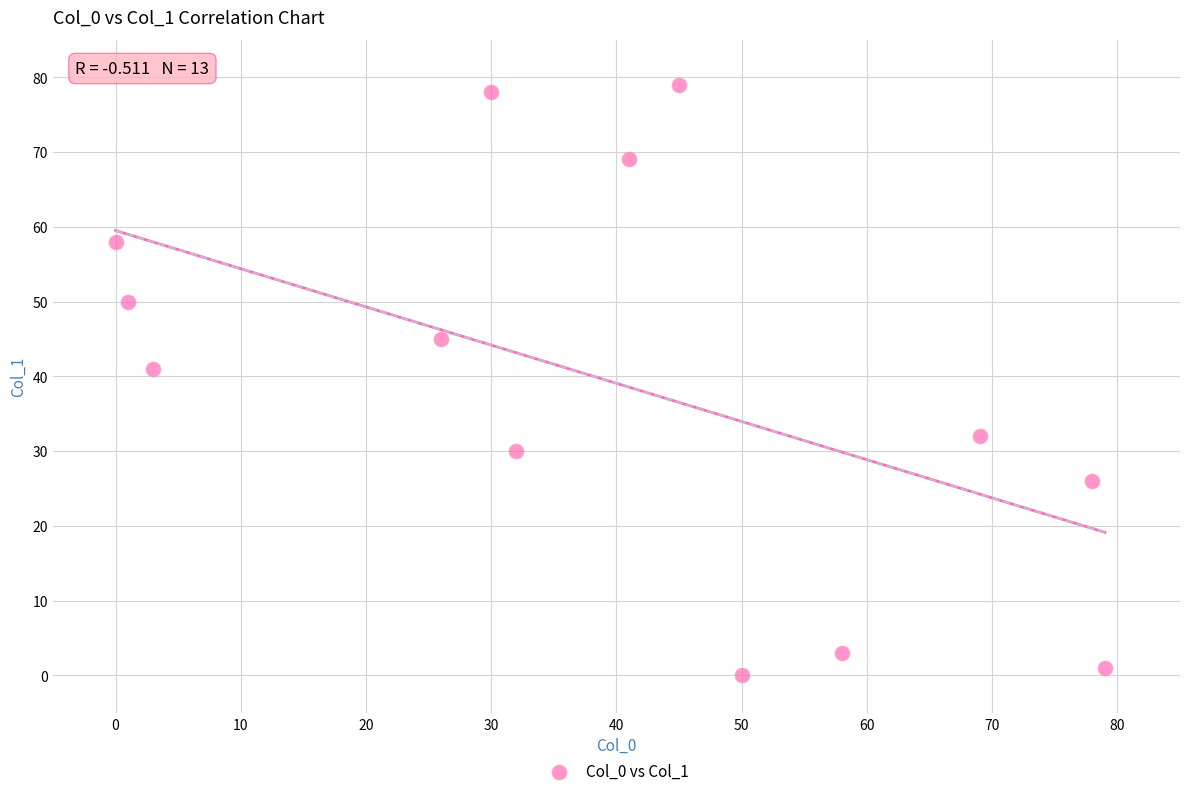

What Y value in the scatter plot is closest to 39?

41